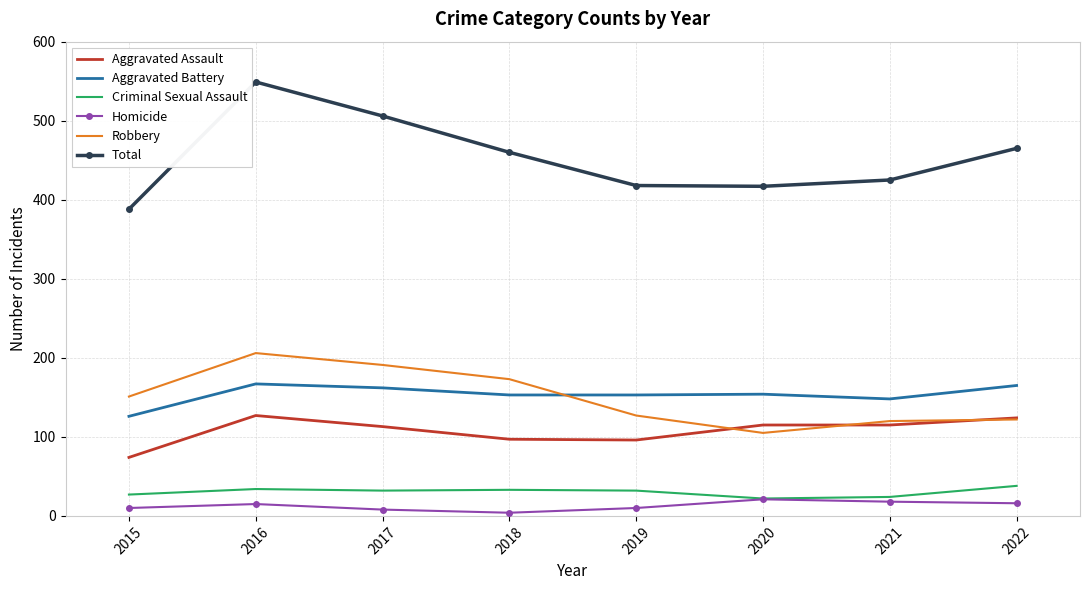

The Robbery series shows 105 at 2020. True or false?

True